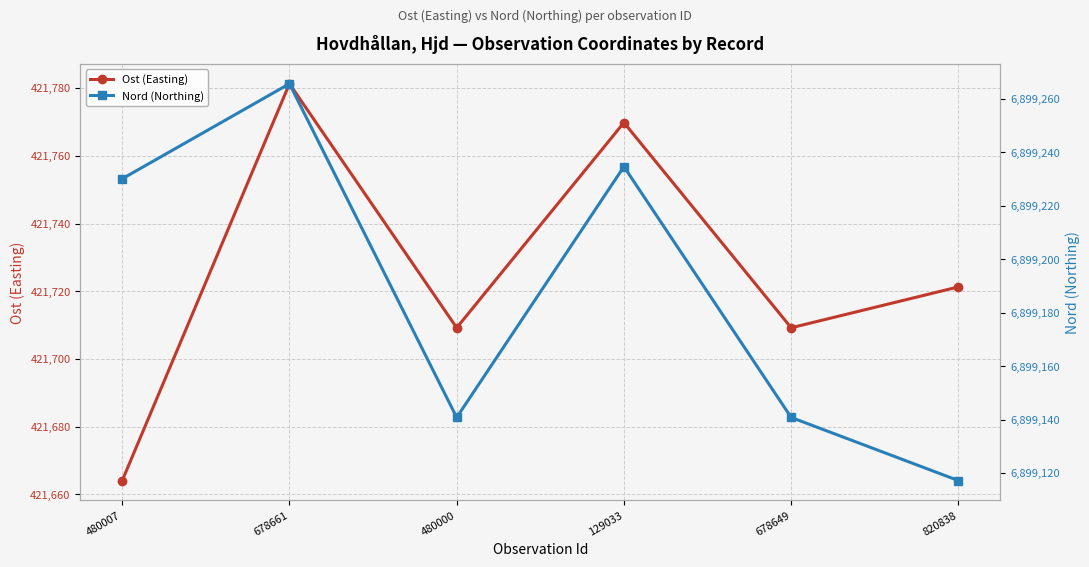

What position from the left is 129033?

4